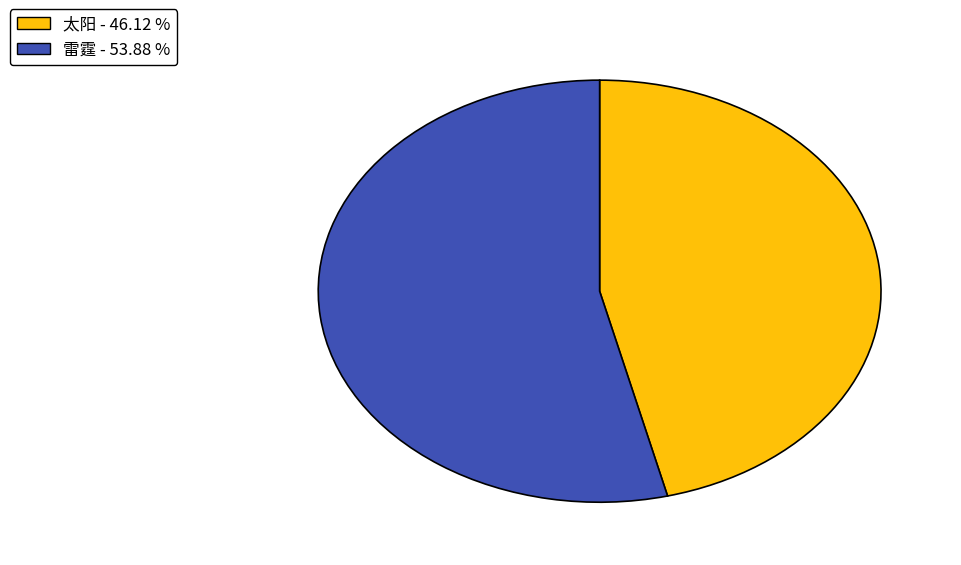

Which has a higher value, 太阳 or 雷霆?

雷霆